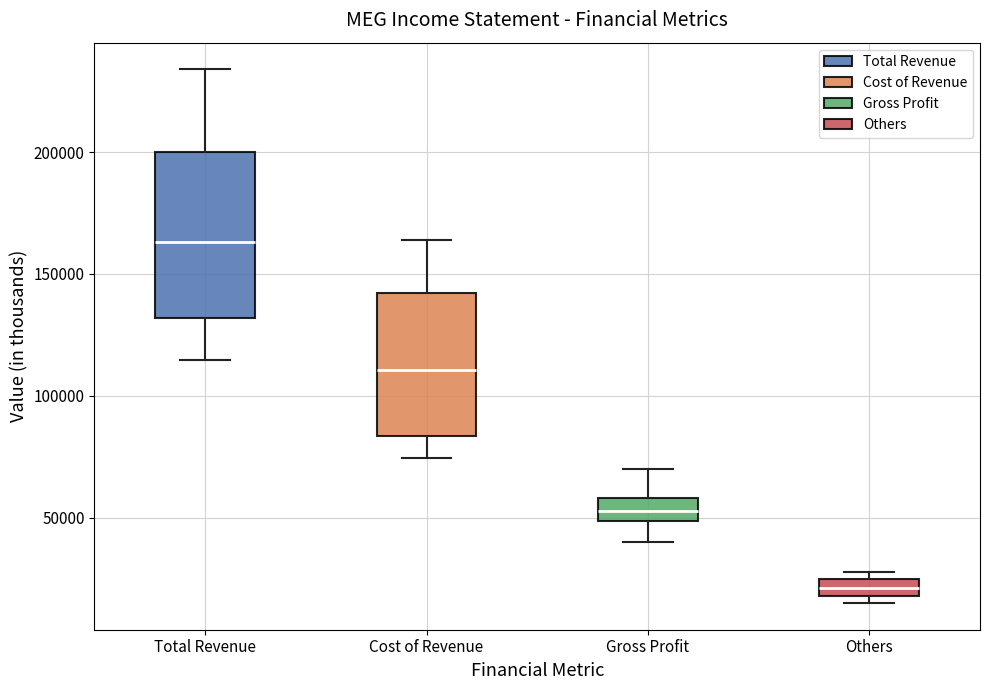

Comparing the boxes themselves (not the whiskers), which one is the tallest?

Total Revenue